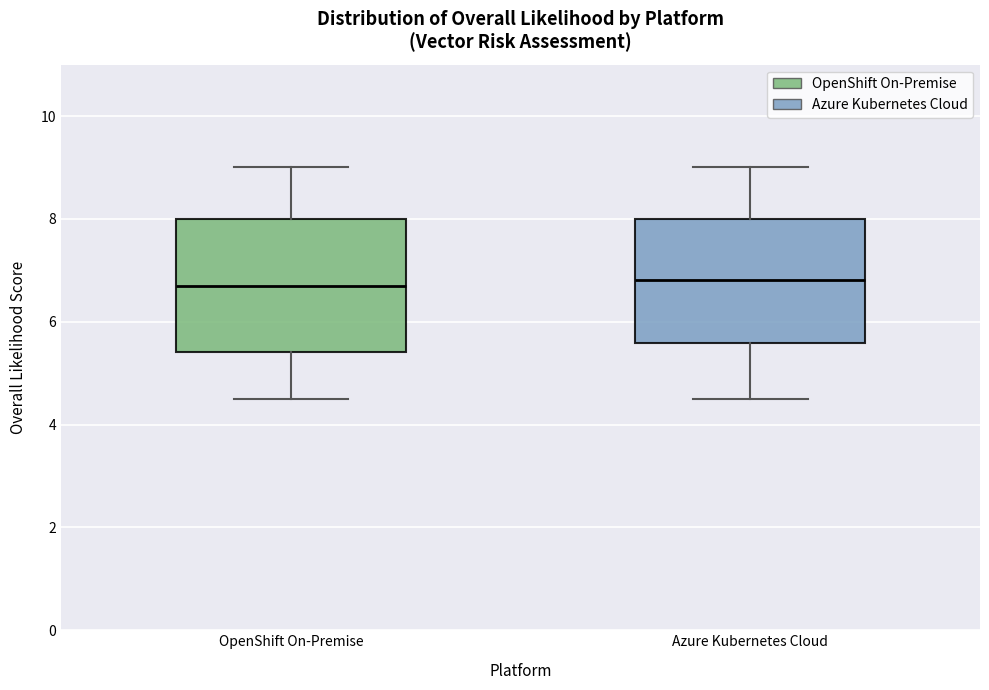

Reading left to right, read every box against the y-axis: the position of its median line, the range the box covers, and the ends of its whiskers. The values are not printed on the chart, so give them approximately, as read against the axis.

OpenShift On-Premise: median 6.6, box 5.4 to 8.0, whiskers 4.6 to 9.0
Azure Kubernetes Cloud: median 6.8, box 5.6 to 8.0, whiskers 4.6 to 9.0